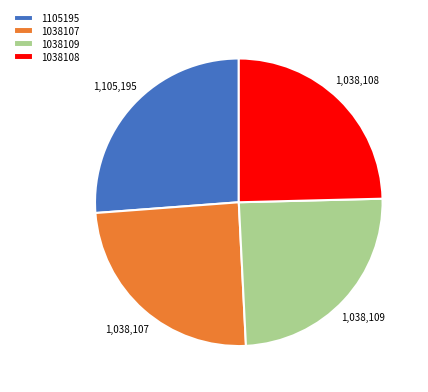

The 1105195 slice represents 17% of the pie. True or false?

False